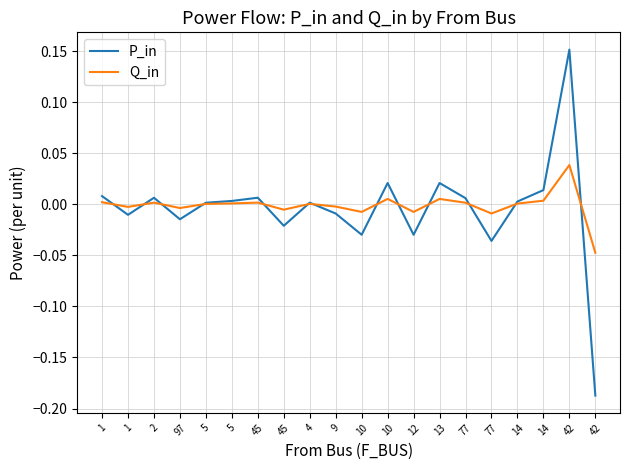

What is the difference between the maximum and minimum values in the Q_in series?

0.1